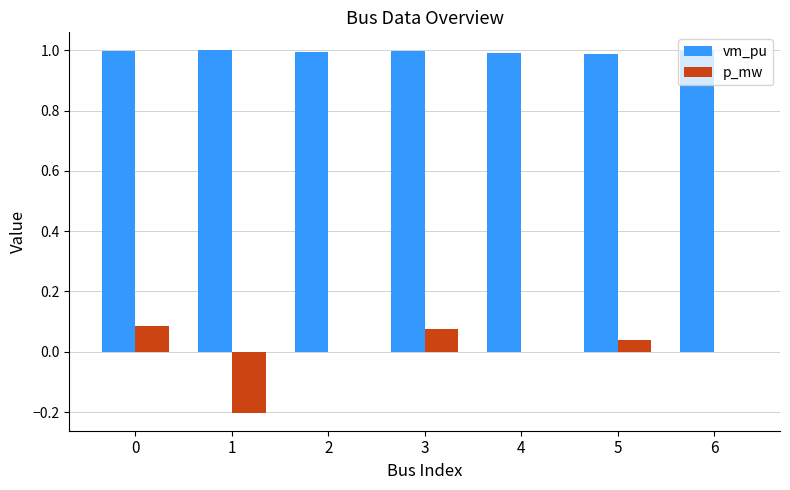

The value of p_mw at 6 is 0.0. True or false?

True